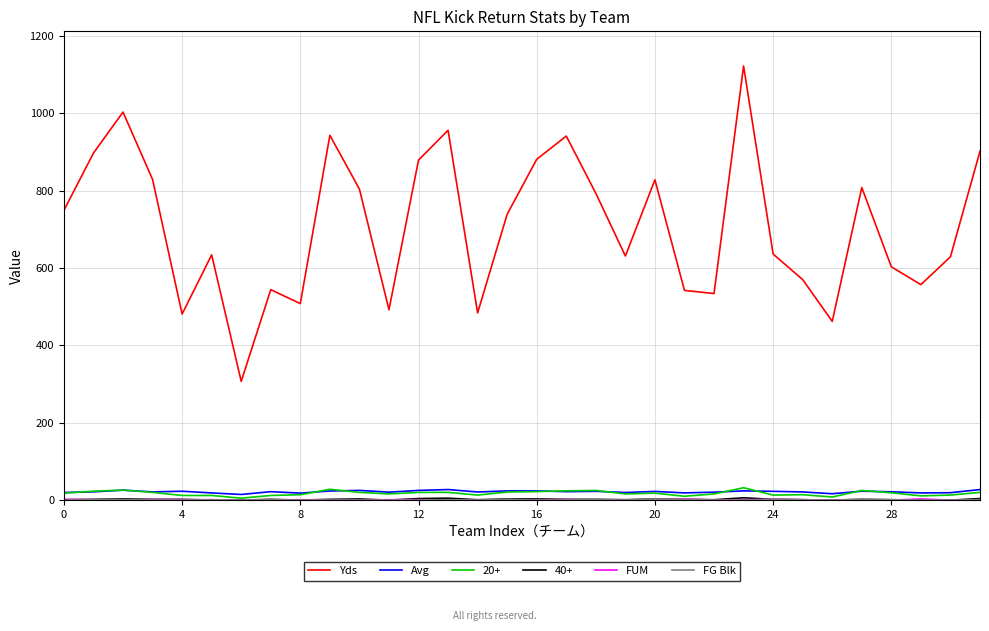

Which series has the widest spread of values?

Yds